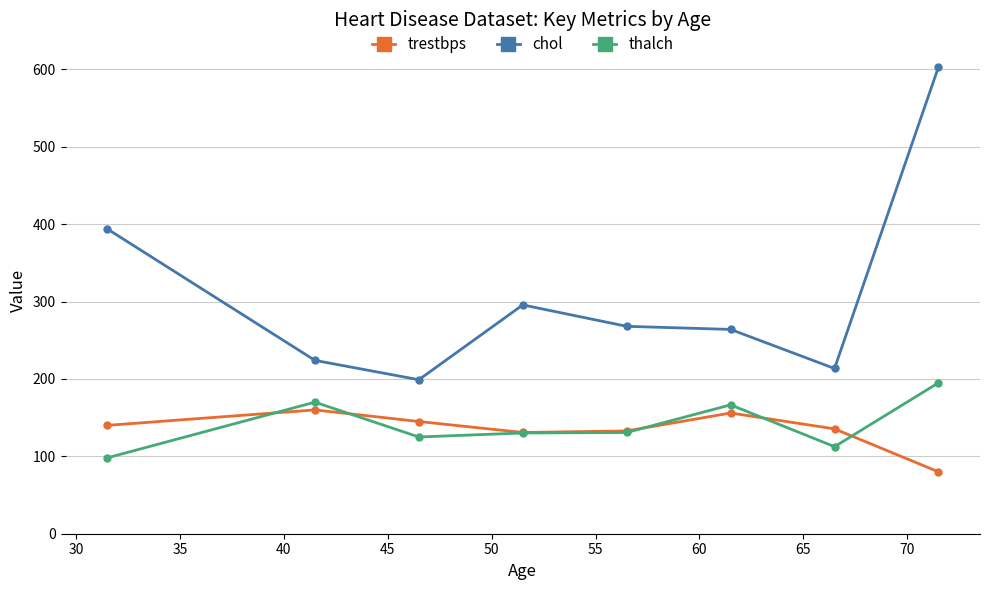

Which series has the largest range (max minus min)?

chol